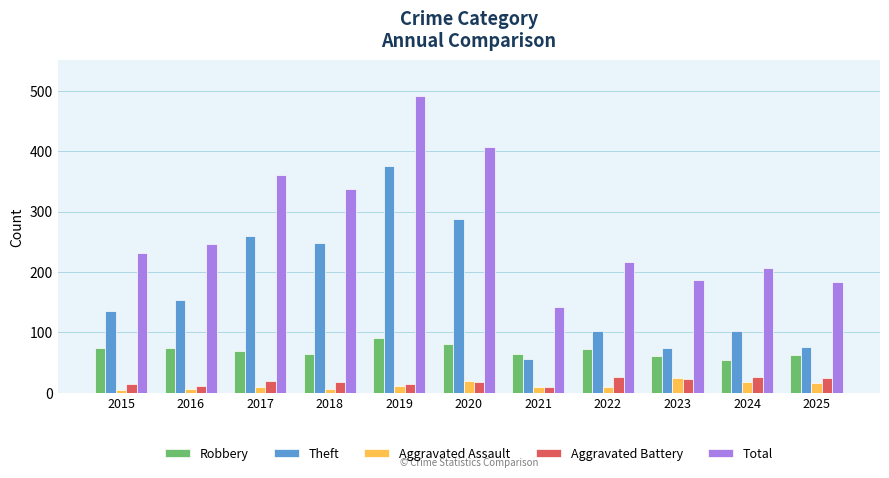

What is the minimum value shown in the chart?

4